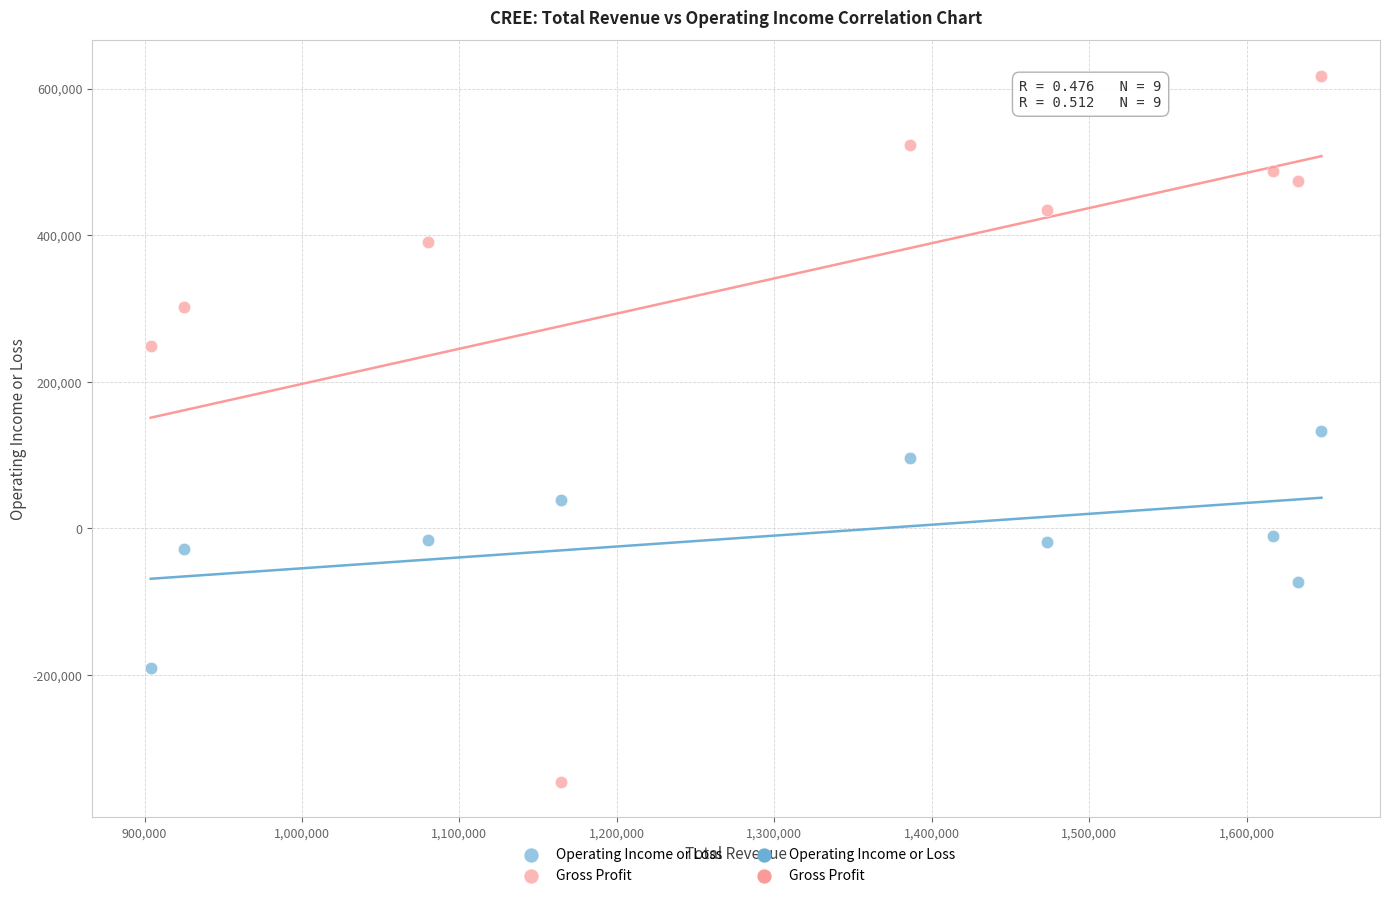

What is the X range (max minus min) for the scatter plot?

743700